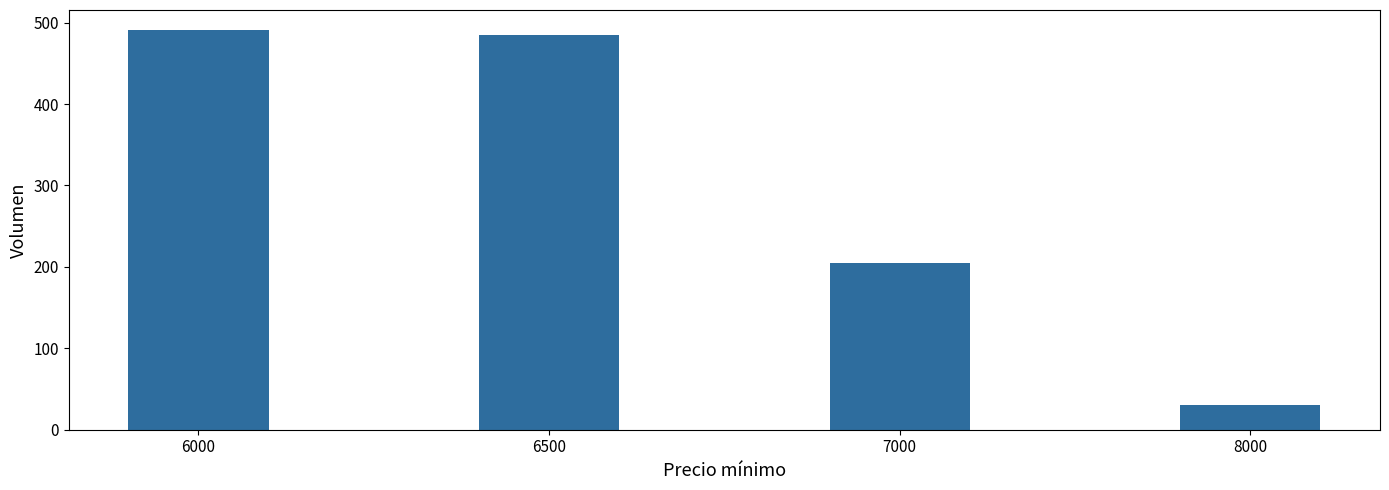

List the labels in order of value, largest first.

6000, 6500, 7000, 8000